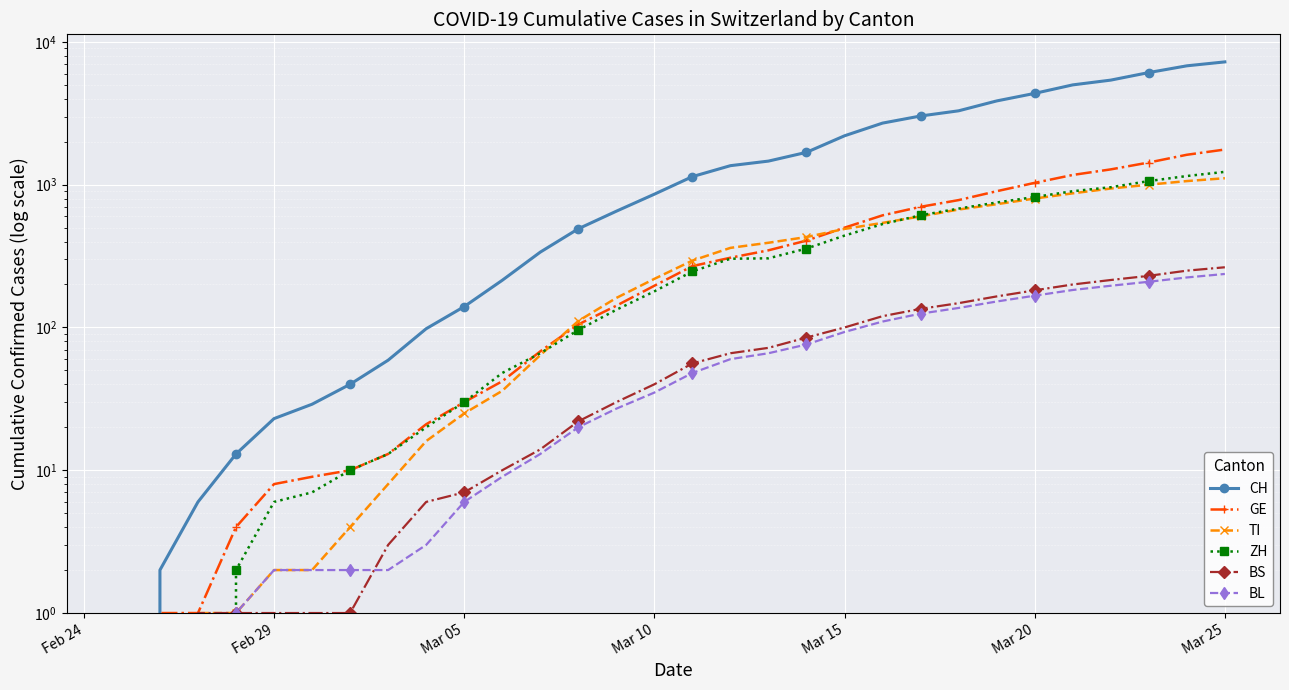

At which category is the sum across all series the highest?

Mar 25